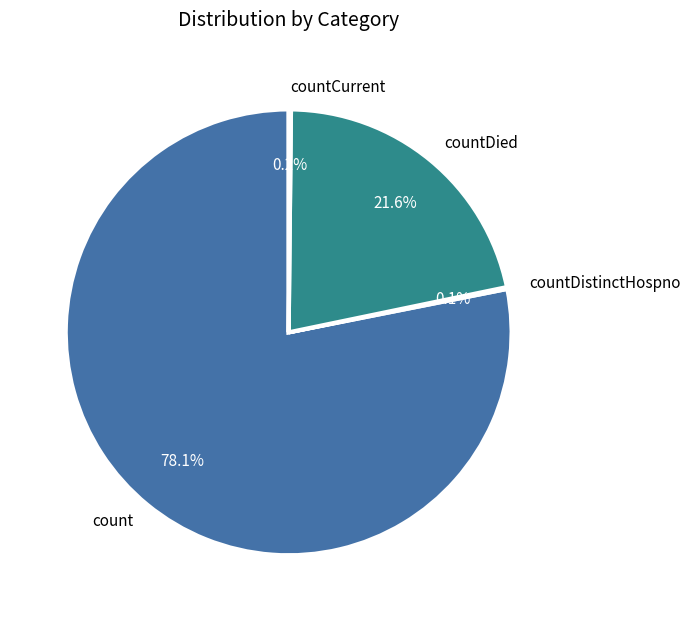

Which has a higher value, countDied or count?

count